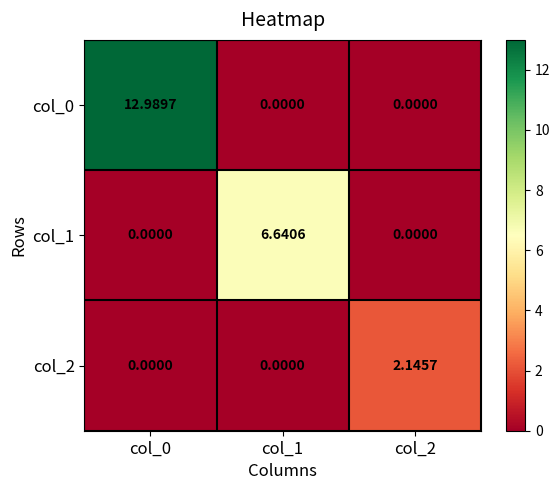

Reading right to left, extract all data points from this chart.

col_0: col_2=0.0	col_1=0.0	col_0=13.0
col_1: col_2=0.0	col_1=6.6	col_0=0.0
col_2: col_2=2.1	col_1=0.0	col_0=0.0